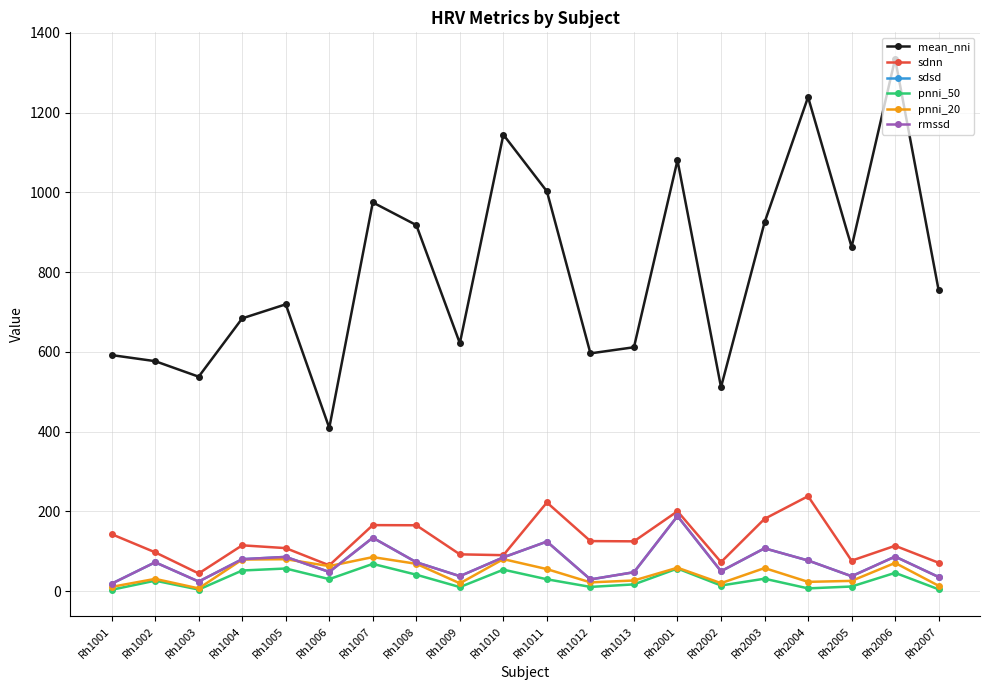

Where is pnni_20 nearest to the value 46?

Rh1011